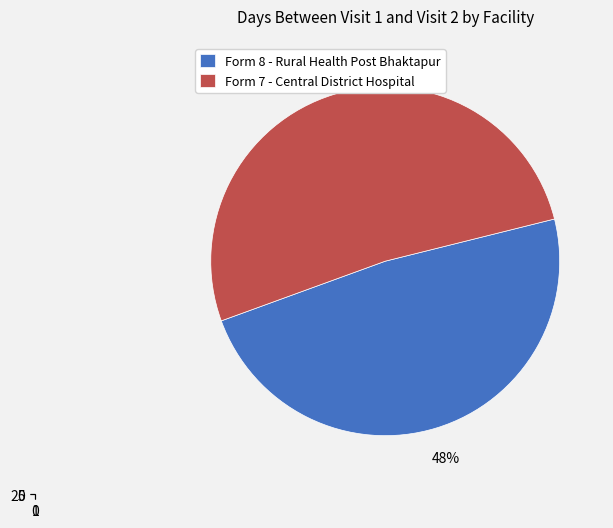

Is there a majority slice in this chart?

Yes